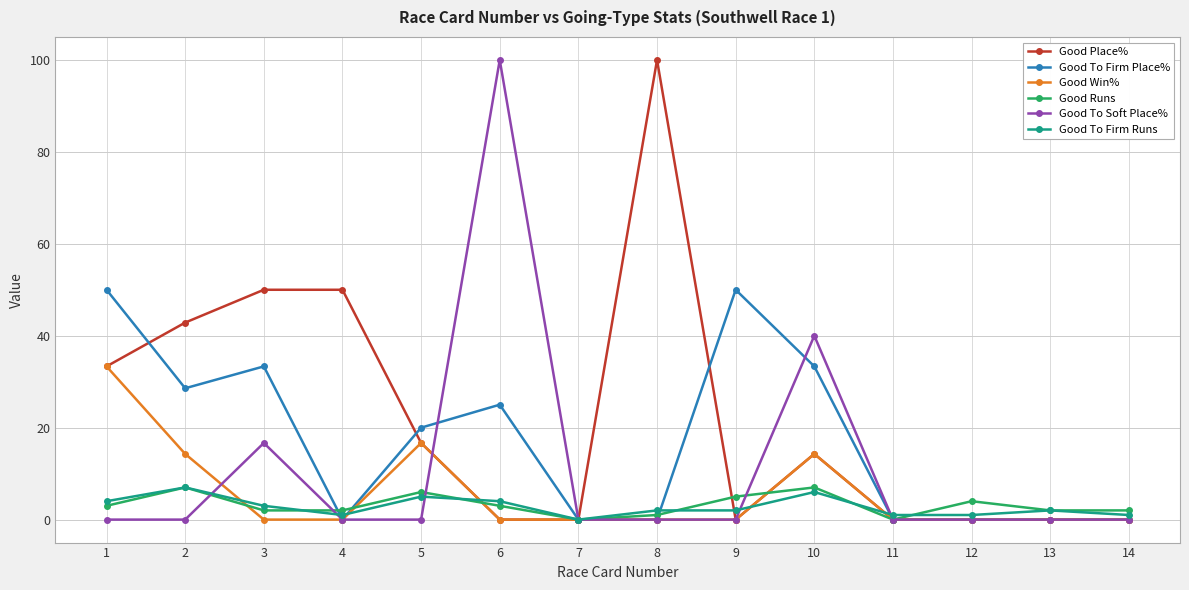

At how many categories does at least one series exceed 10?

9